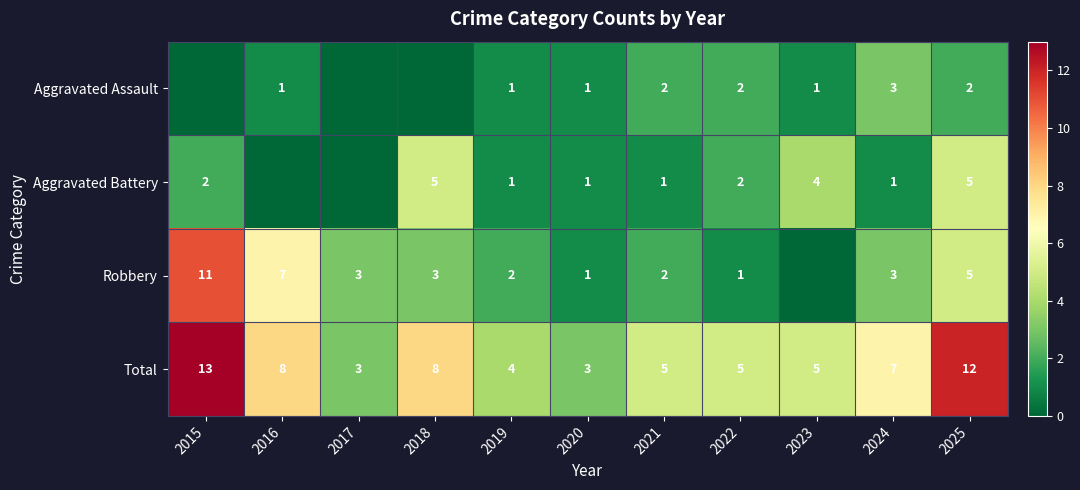

At which label does Total first exceed 5?

2015